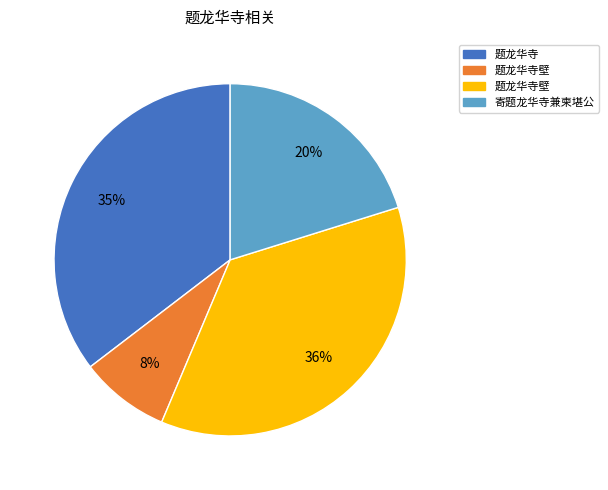

To the nearest percent, what is the difference between the largest and smallest slice percentages?

28%